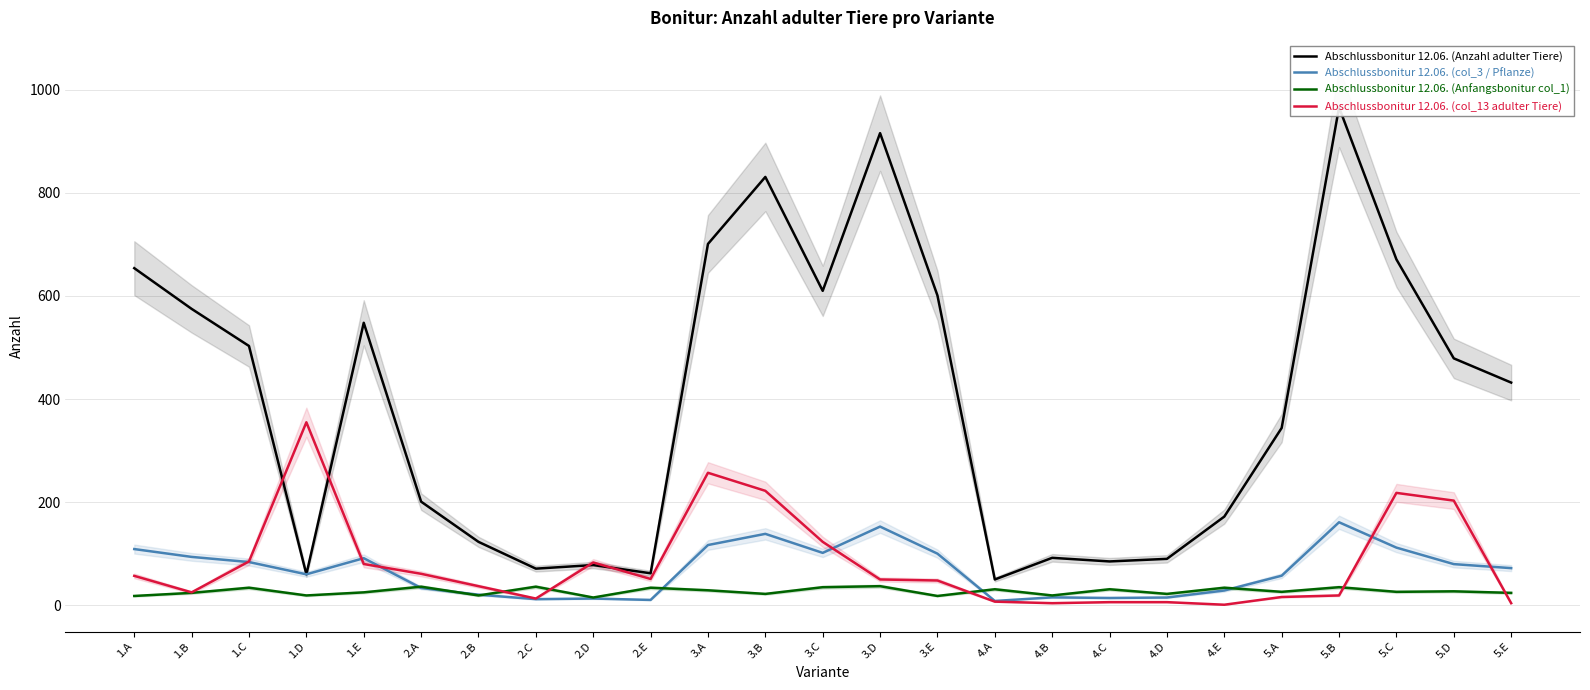

Reading right to left, transcribe all the data shown in this chart.

Abschlussbonitur 12.06. (Anzahl adulter Tiere): 5.E=432.0	5.D=479.0	5.C=671.0	5.B=966.0	5.A=344.0	4.E=172.0	4.D=90.0	4.C=85.0	4.B=92.0	4.A=50.0	3.E=601.0	3.D=916.0	3.C=610.0	3.B=831.0	3.A=701.0	2.E=62.0	2.D=78.0	2.C=71.0	2.B=123.0	2.A=201.0	1.E=548.0	1.D=60.0	1.C=503.0	1.B=575.0	1.A=654.0
Abschlussbonitur 12.06. (col_3 / Pflanze): 5.E=72.0	5.D=79.8	5.C=111.8	5.B=161.0	5.A=57.3	4.E=28.6	4.D=15.0	4.C=14.1	4.B=15.3	4.A=8.3	3.E=100.1	3.D=152.6	3.C=101.6	3.B=138.5	3.A=116.8	2.E=10.3	2.D=13.0	2.C=11.8	2.B=20.5	2.A=33.5	1.E=91.3	1.D=60.0	1.C=83.8	1.B=93.8	1.A=109.0
Abschlussbonitur 12.06. (Anfangsbonitur col_1): 5.E=24.0	5.D=27.0	5.C=26.0	5.B=35.0	5.A=26.0	4.E=34.0	4.D=22.0	4.C=31.0	4.B=19.0	4.A=31.0	3.E=18.0	3.D=37.0	3.C=35.0	3.B=22.0	3.A=29.0	2.E=34.0	2.D=15.0	2.C=36.0	2.B=19.0	2.A=36.0	1.E=25.0	1.D=19.0	1.C=34.0	1.B=24.0	1.A=18.0
Abschlussbonitur 12.06. (col_13 adulter Tiere): 5.E=4.0	5.D=203.0	5.C=218.0	5.B=19.0	5.A=16.0	4.E=1.0	4.D=6.0	4.C=6.0	4.B=4.0	4.A=7.0	3.E=48.0	3.D=50.0	3.C=123.0	3.B=222.0	3.A=257.0	2.E=51.0	2.D=83.0	2.C=13.0	2.B=37.0	2.A=61.0	1.E=80.0	1.D=355.0	1.C=85.0	1.B=25.0	1.A=57.0